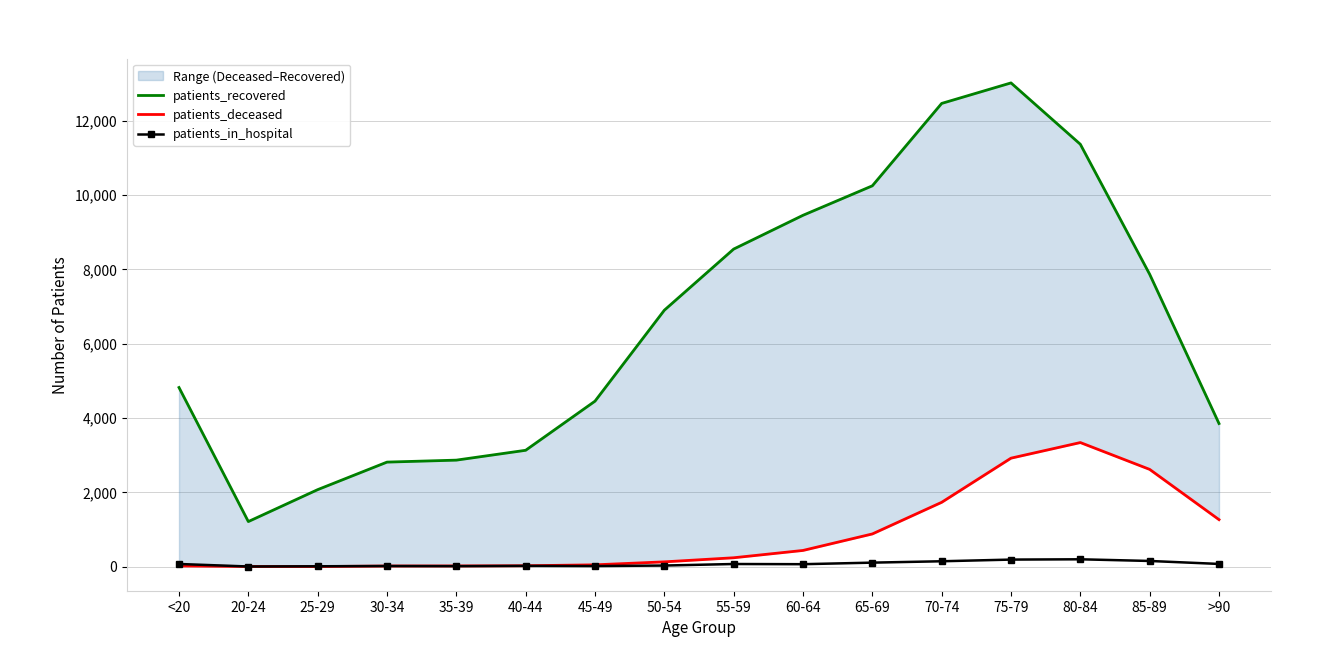

Reading left to right, extract all data points from this chart.

patients_recovered: 4820	1213	2072	2813	2866	3131	4453	6900	8545	9454	10247	12464	13016	11365	7867	3851
patients_deceased: 19	4	3	17	19	24	49	129	239	436	880	1731	2919	3339	2617	1265
patients_in_hospital: 72	4	10	17	14	21	16	30	71	66	108	145	190	198	153	73